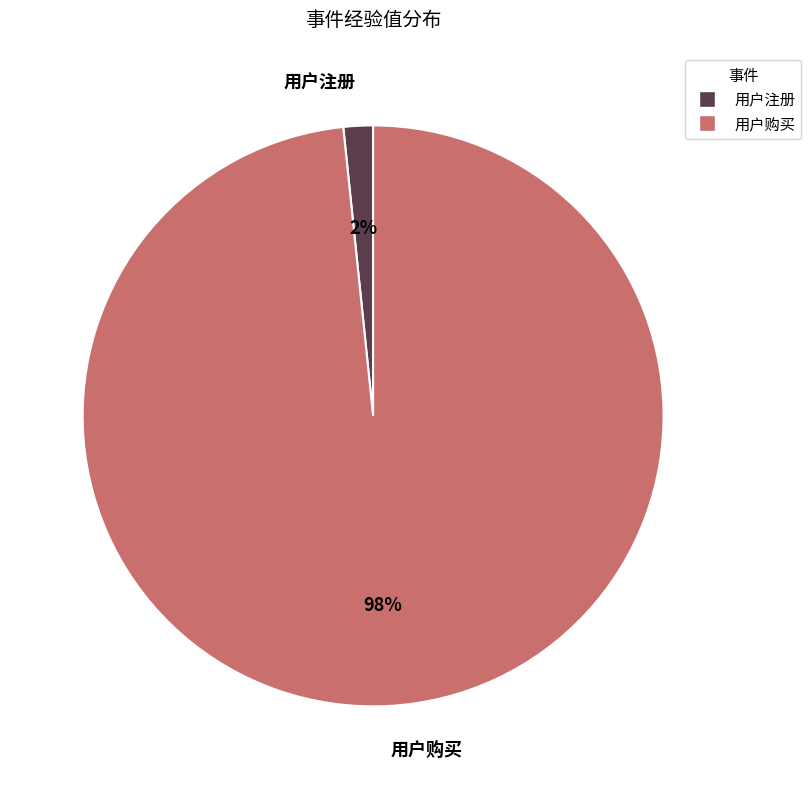

To the nearest percent, what is the combined percentage of 用户购买 and 用户注册?

100%